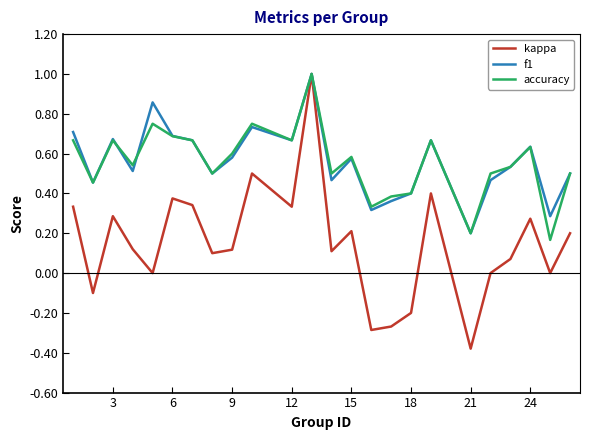

Which series has the largest range (max minus min)?

kappa